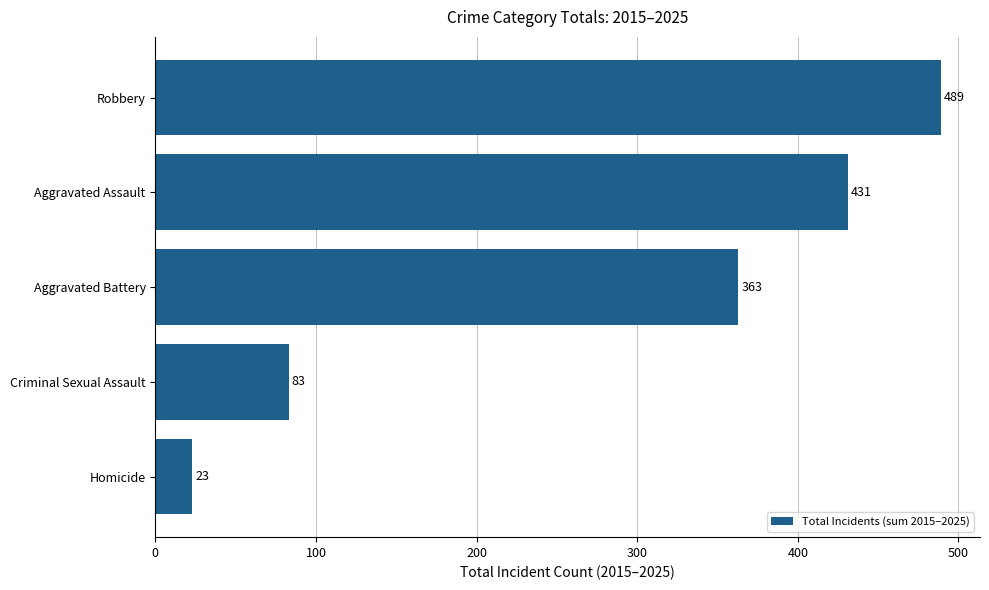

At which label is the value closest to 256?

Aggravated Battery